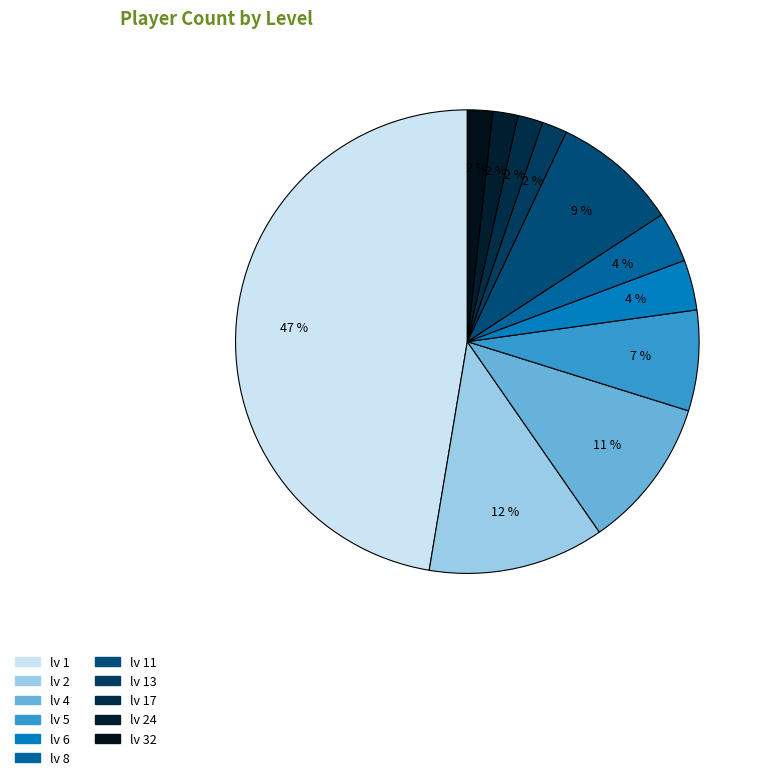

Is there a majority slice in this chart?

No